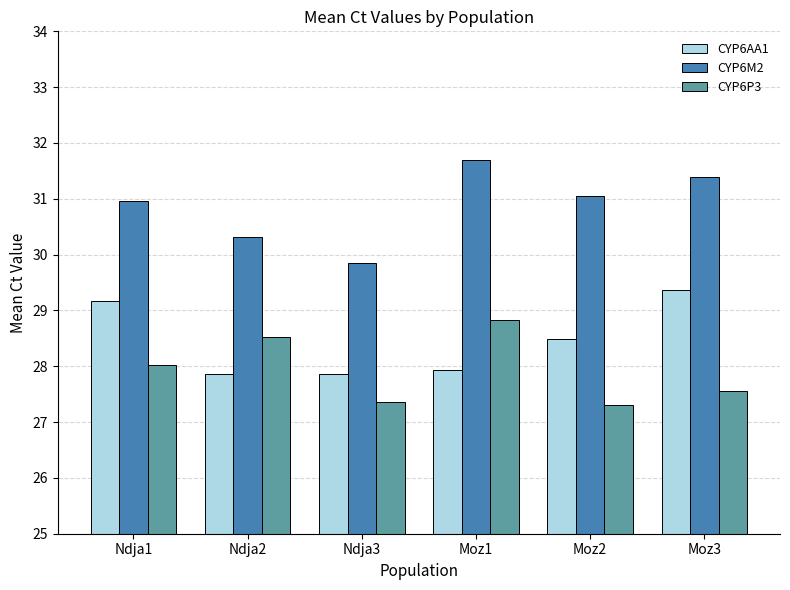

What is the maximum value shown in the chart?

31.7